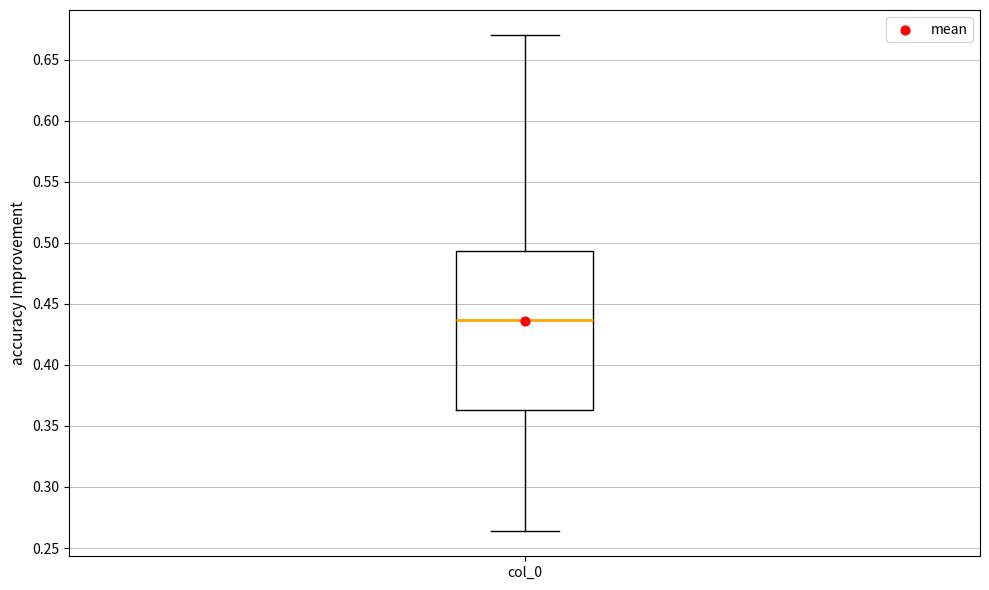

Transcribe this box plot: give where the median line is, the range the box spans, and where the two whiskers end, as read against the y-axis. The values are not printed on the chart, so give them approximately, as read against the axis.

median 0.435, box 0.365 to 0.495, whiskers 0.265 to 0.670